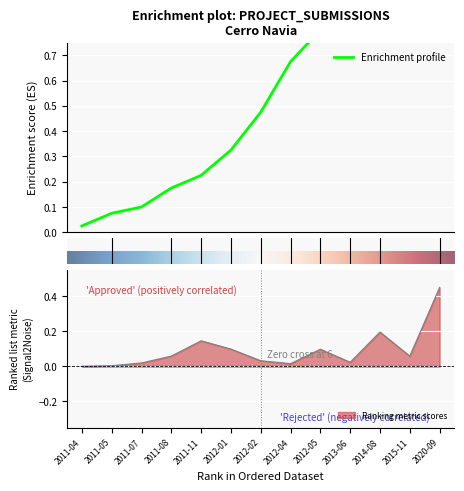

True or false: the data shows 0.8 at 2020-09.

False